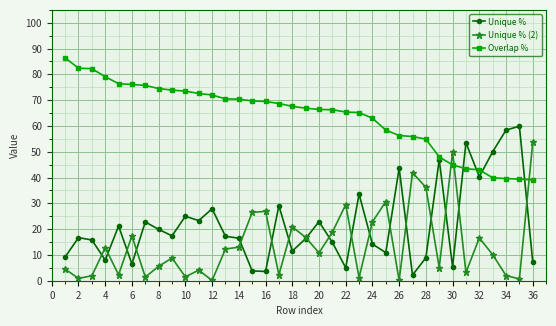

True or false: Unique % has more than 0 points higher than both neighbors.

True